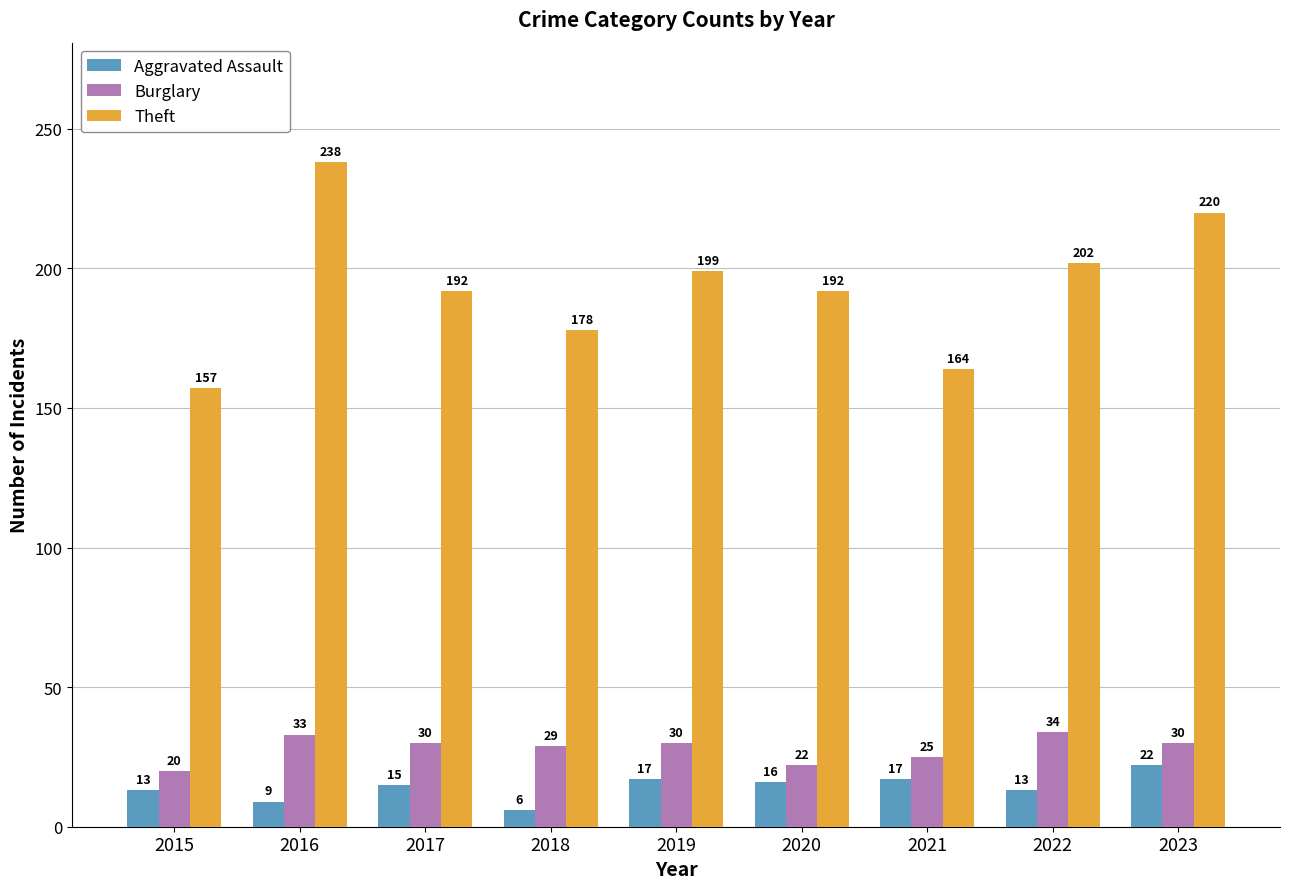

Is the value of Theft at 2023 greater than the value of Aggravated Assault at 2015?

Yes